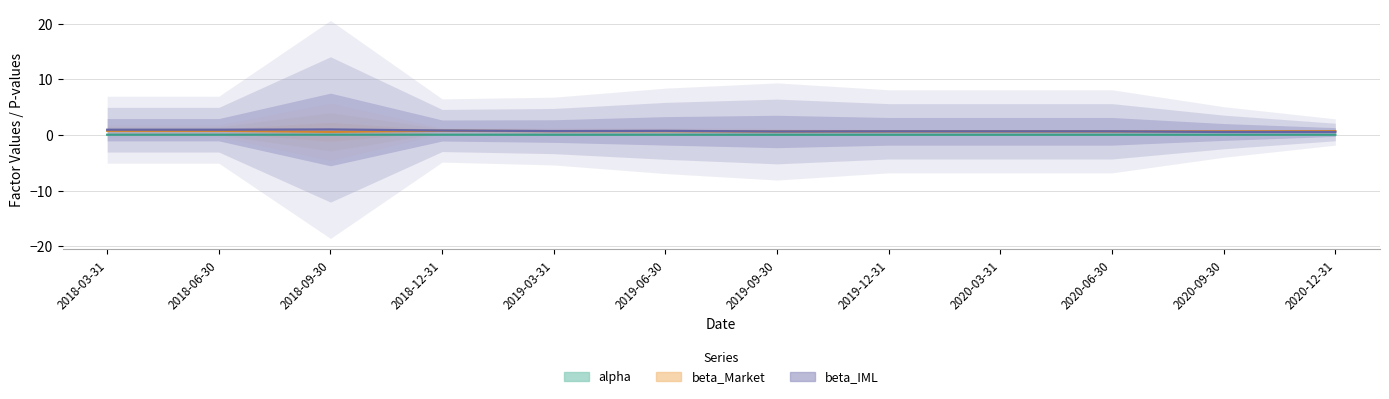

What is the greatest value displayed?

1.0